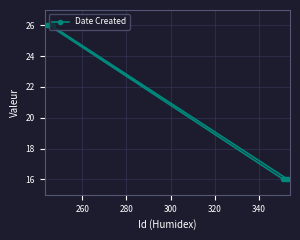

What is the minimum value shown in the chart?

16